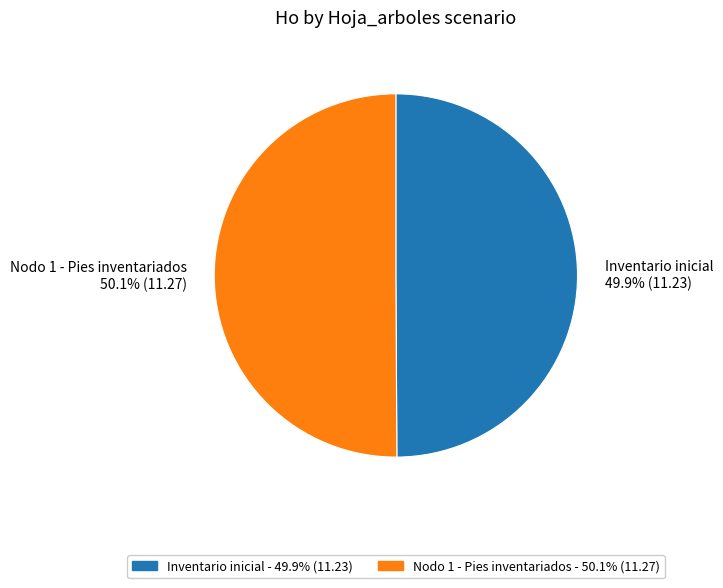

True or false: Inventario inicial accounts for 50% of the total.

True